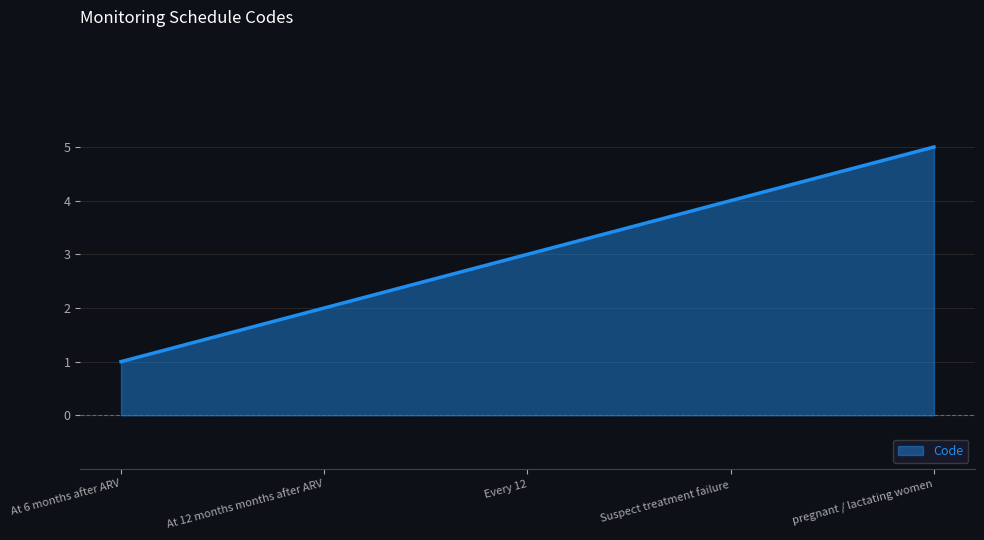

What position from the right is At 6 months after ARV?

5